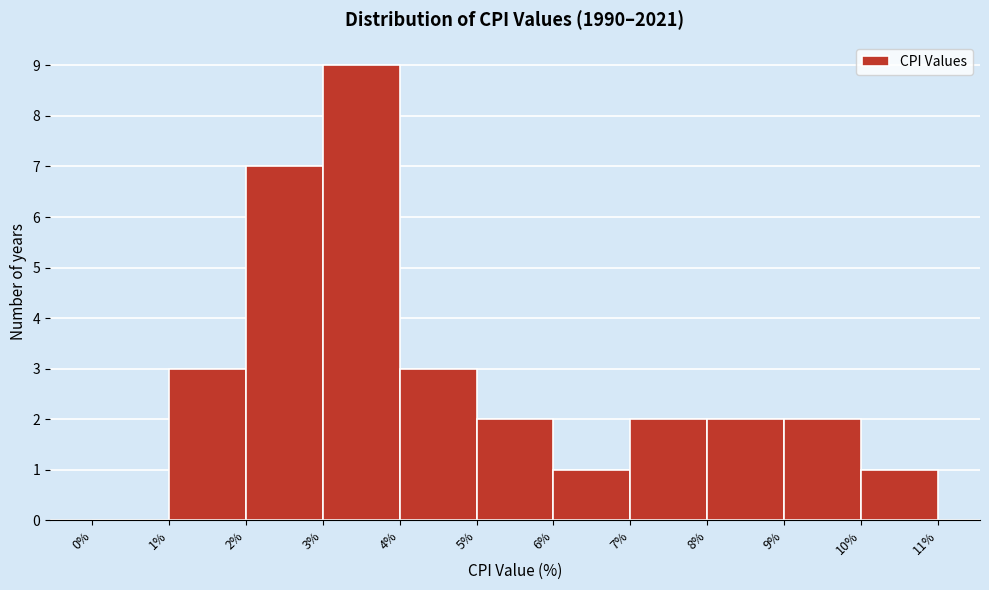

Reading left to right, list every bar in this chart as the range it spans on the x-axis followed by its height. The values are not printed on the chart, so give them approximately, as read against the axis.

0% to 1%: 0
1% to 2%: 3
2% to 3%: 7
3% to 4%: 9
4% to 5%: 3
5% to 6%: 2
6% to 7%: 1
7% to 8%: 2
8% to 9%: 2
9% to 10%: 2
10% to 11%: 1